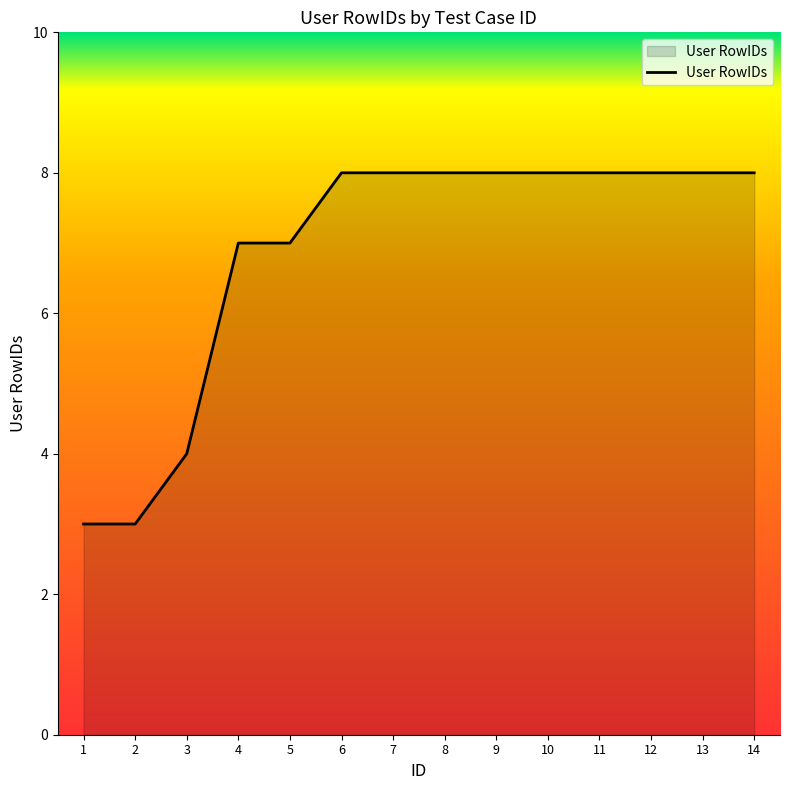

Approximately how many times larger is the value at 9 compared to 13?

1.0